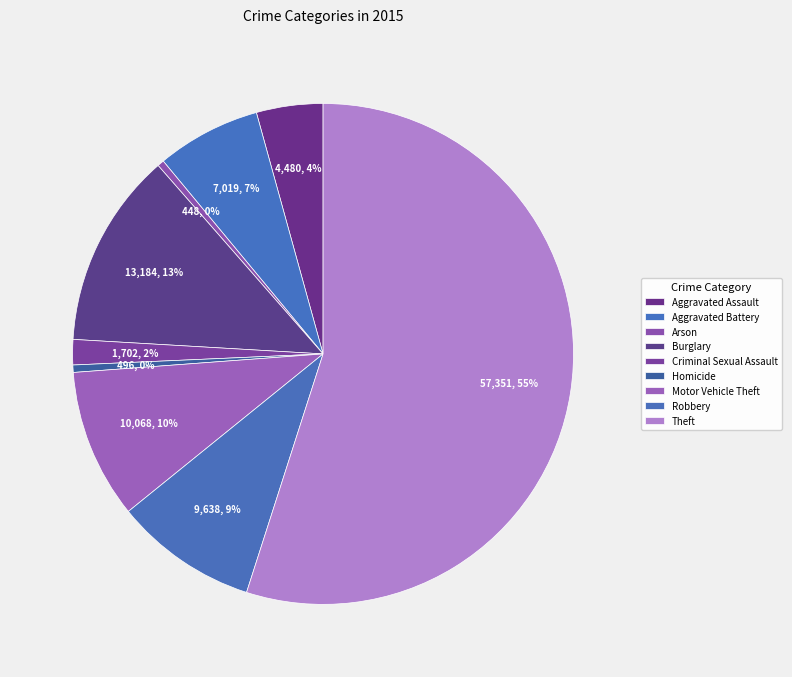

How many segments does this pie chart have?

9